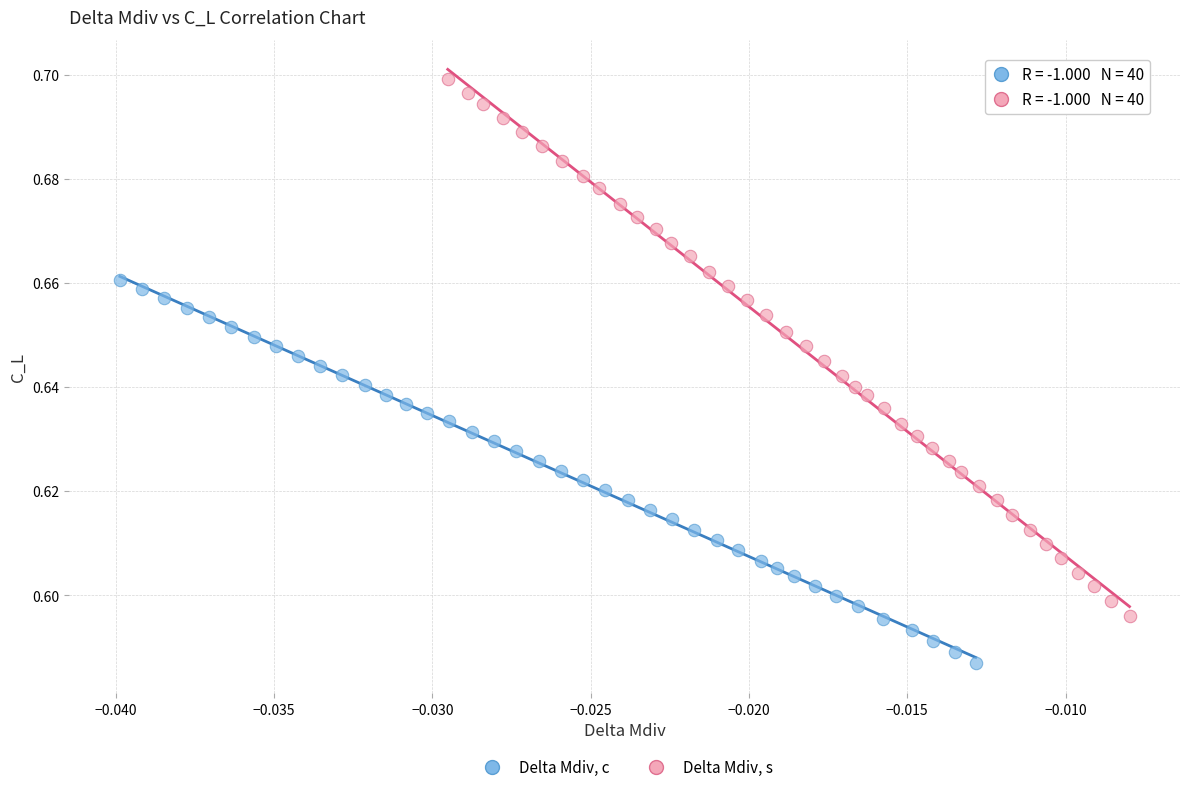

Which series has the largest Y range (max minus min)?

Delta Mdiv, s